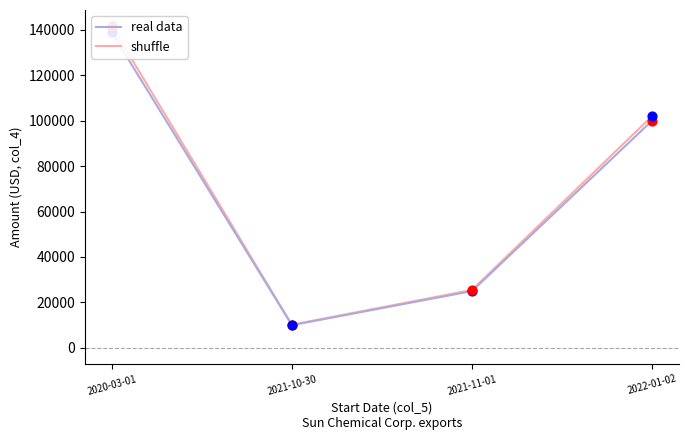

What are all the series names shown in the legend?

real data, shuffle